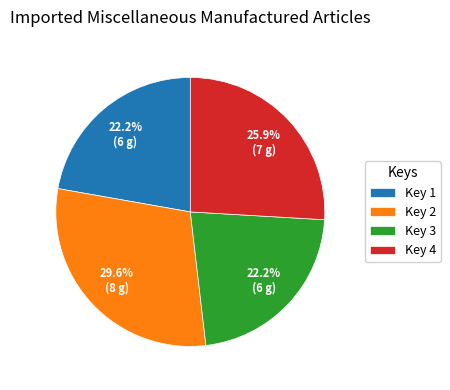

Which has a higher value, Key 3 or Key 4?

Key 4